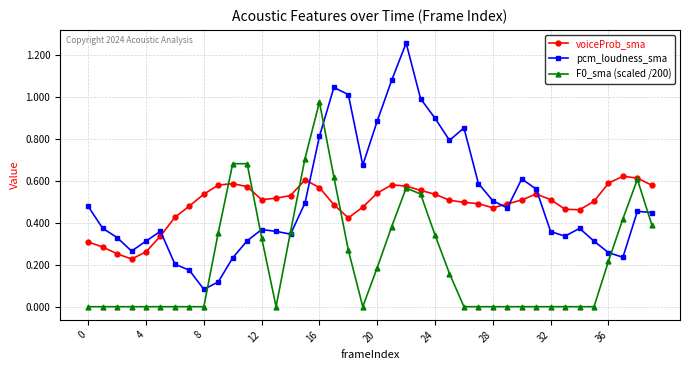

Which series ends up on top after the final intersection of voiceProb_sma and pcm_loudness_sma?

voiceProb_sma